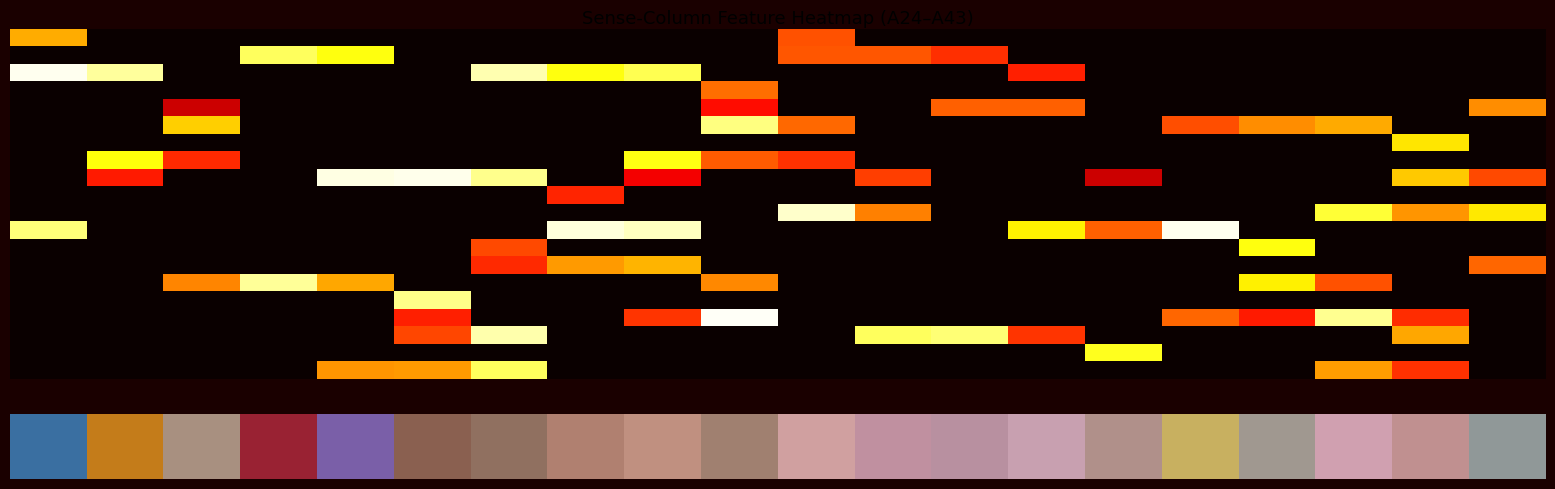

Which category has the highest value across all series?

9